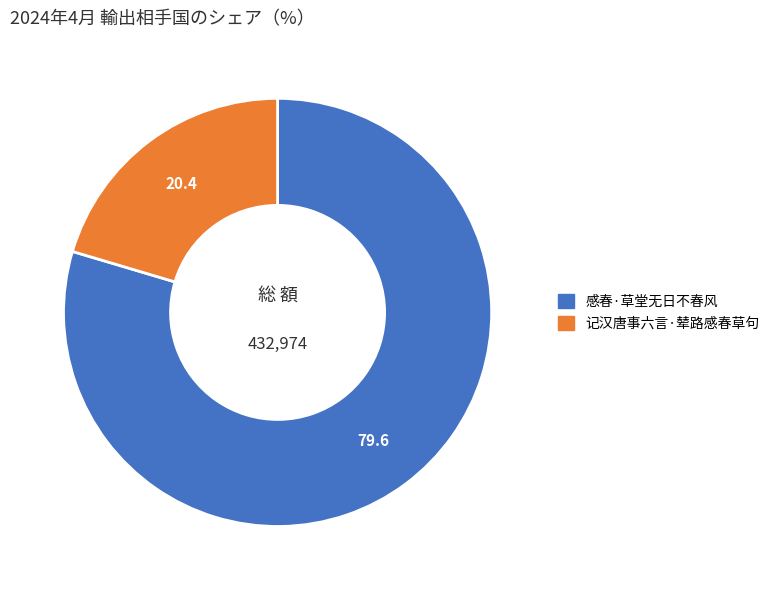

Rank the categories by value from lowest to highest.

记汉唐事六言·辇路感春草句, 感春·草堂无日不春风